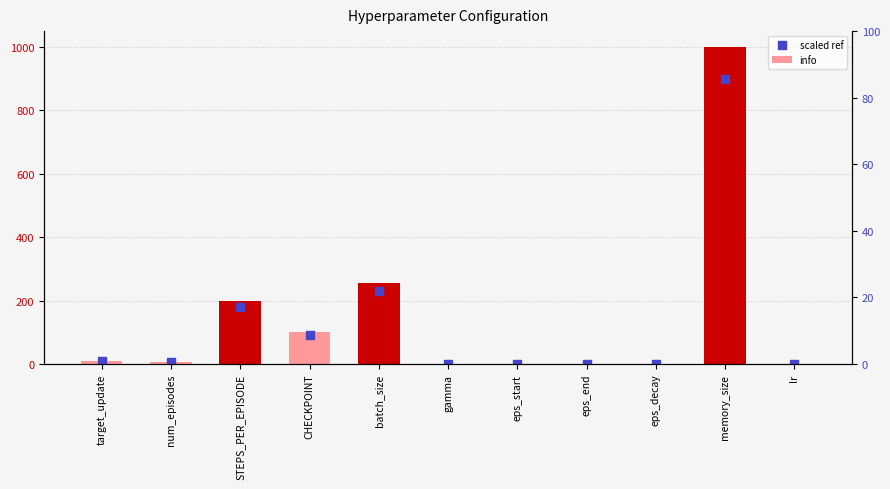

Which series has the largest total across all categories?

info